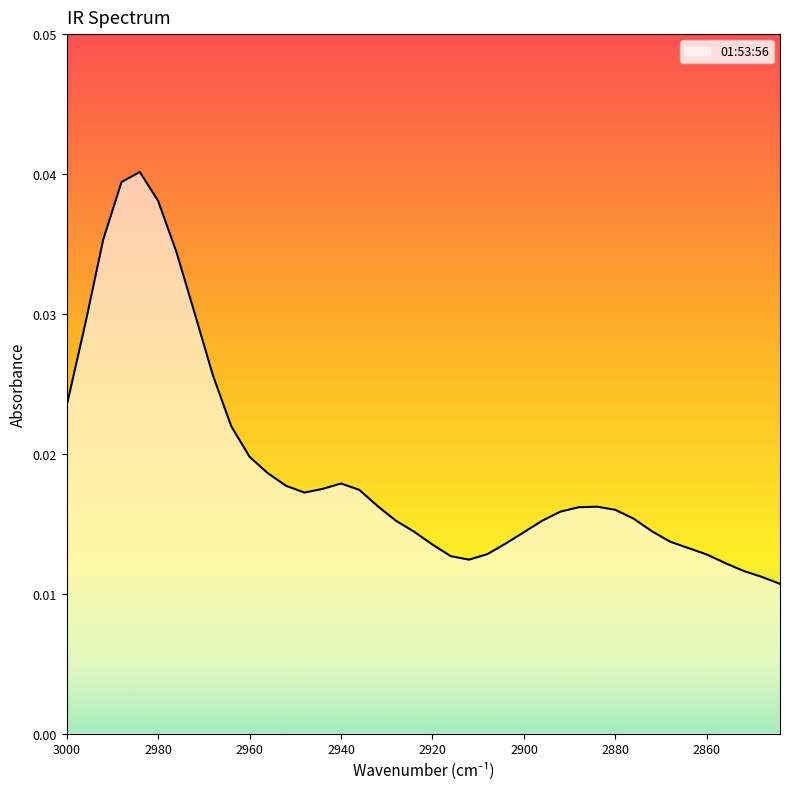

Count the values in the range 0 to 1.

40